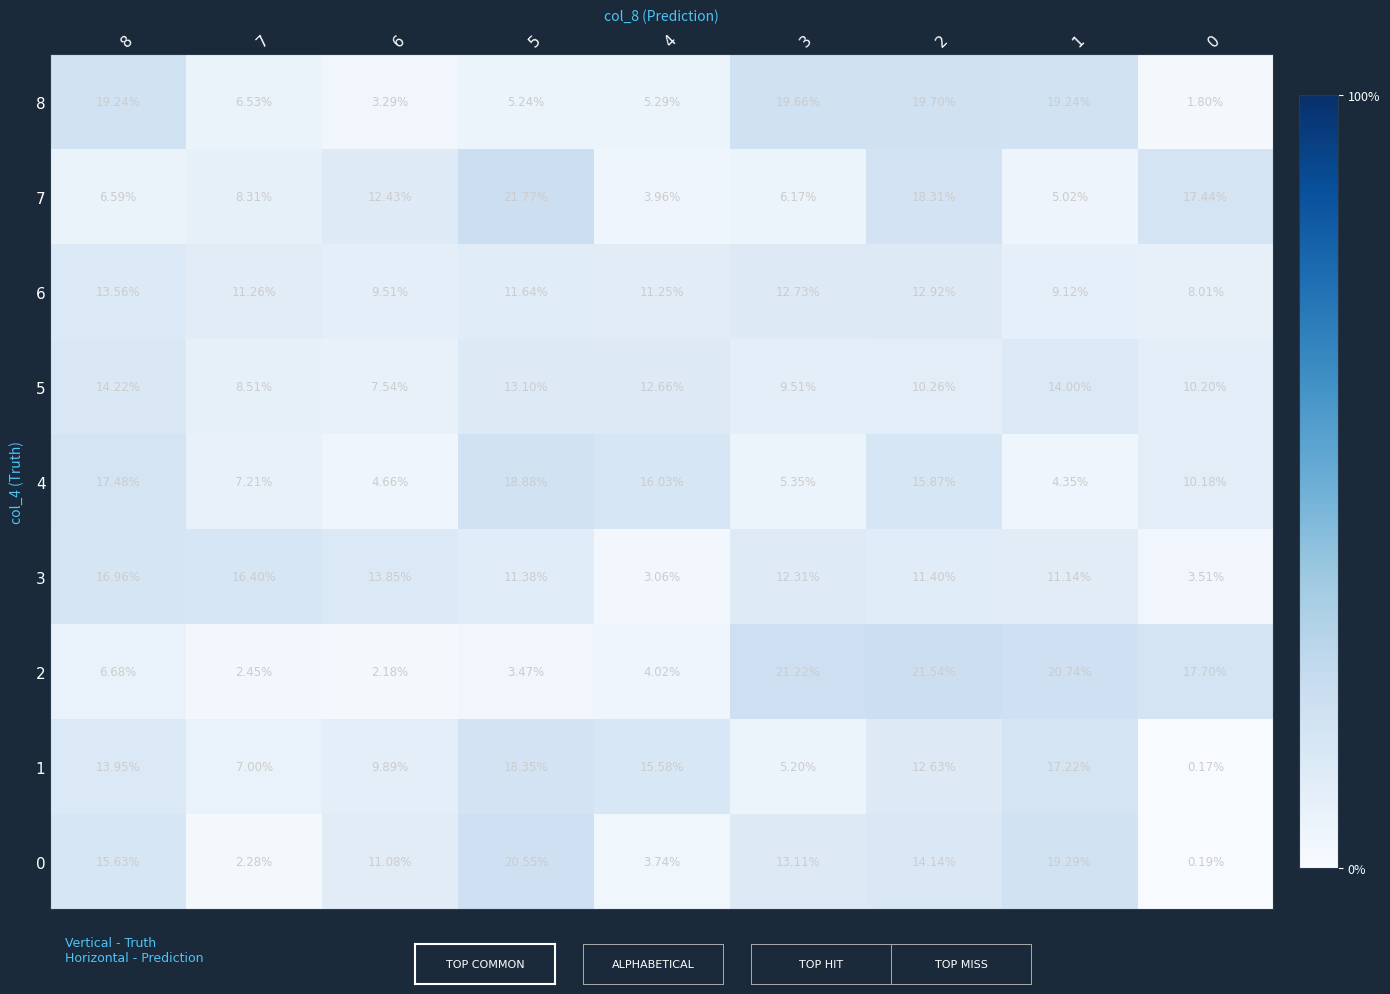

Between 6 and 1, which series saw the biggest shift?

2